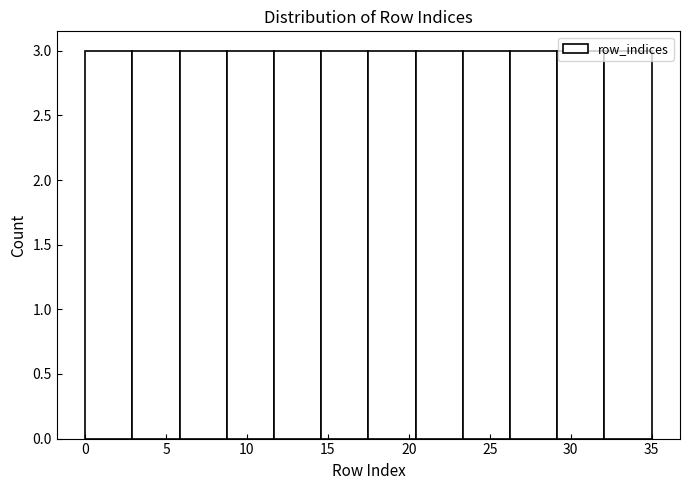

Reading left to right, transcribe this chart: for each bar, give the range it covers on the x-axis and its height. Neither the bar edges nor the heights are printed on the chart, so give them approximately, as read against the axes.

0.0 to 3.0: 3
3.0 to 6.0: 3
6.0 to 9.0: 3
9.0 to 11.5: 3
11.5 to 14.5: 3
14.5 to 17.5: 3
17.5 to 20.5: 3
20.5 to 23.5: 3
23.5 to 26.5: 3
26.5 to 29.0: 3
29.0 to 32.0: 3
32.0 to 35.0: 3